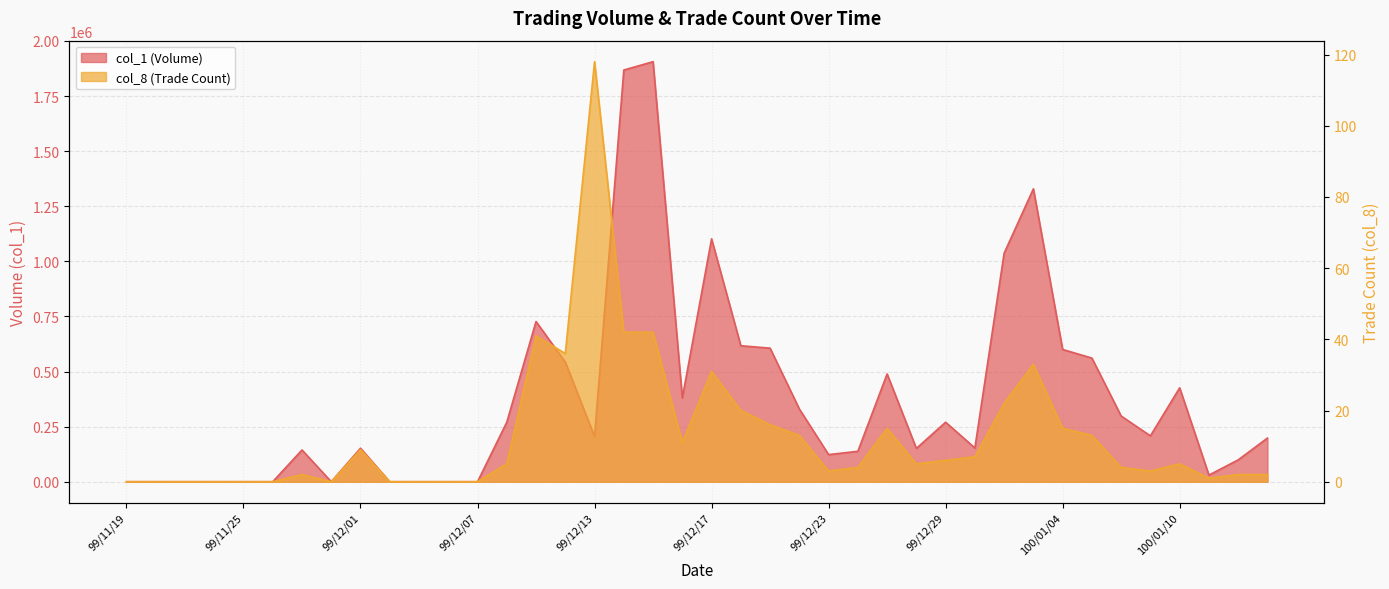

Reading right to left, list all the values displayed in this chart.

col_1: 198000	99000	30000	426000	208000	298000	561000	600000	1329000	1037000	153000	270000	151000	489000	138000	123000	330000	606000	617000	1102000	380000	1906000	1868000	205000	543000	727000	270000	0	0	0	0	152000	0	144000	0	0	0	0	0	0
col_8: 2	2	1	5	3	4	13	15	33	22	7	6	5	15	4	3	13	16	20	31	11	42	42	118	36	41	5	0	0	0	0	9	0	2	0	0	0	0	0	0